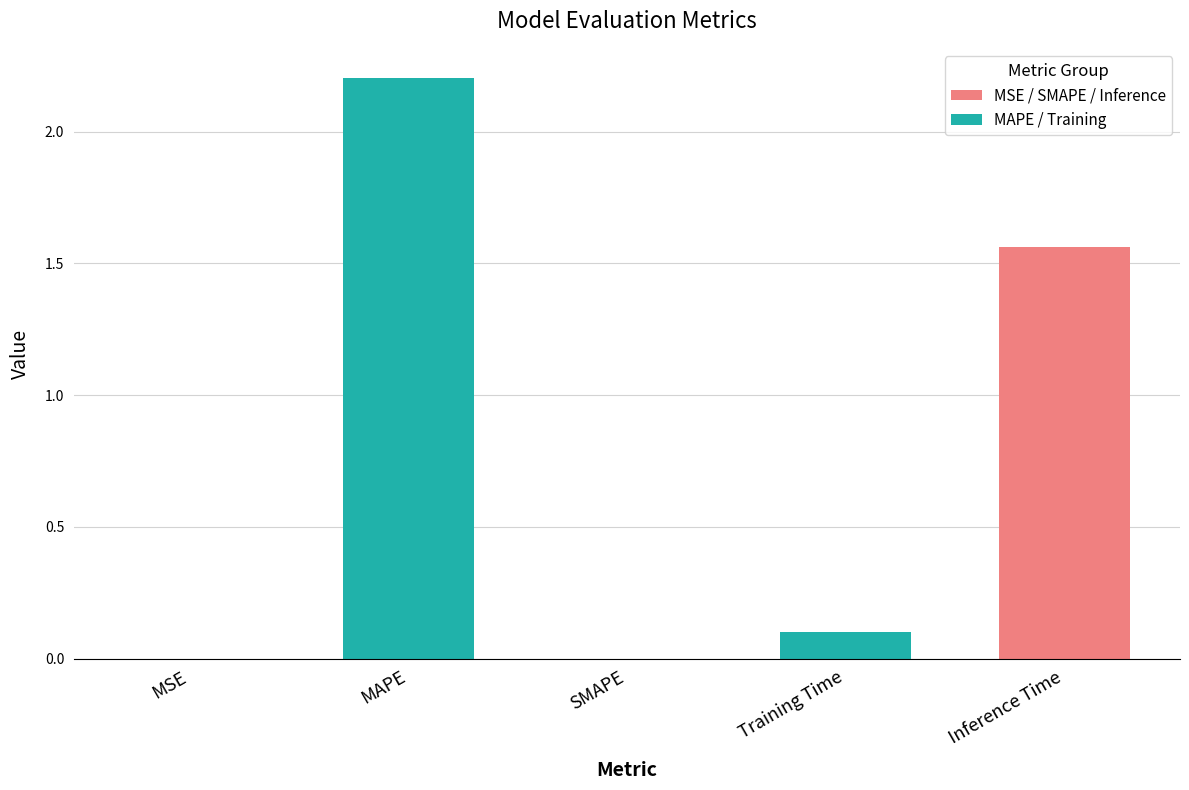

Which category has the highest value across all series?

MAPE